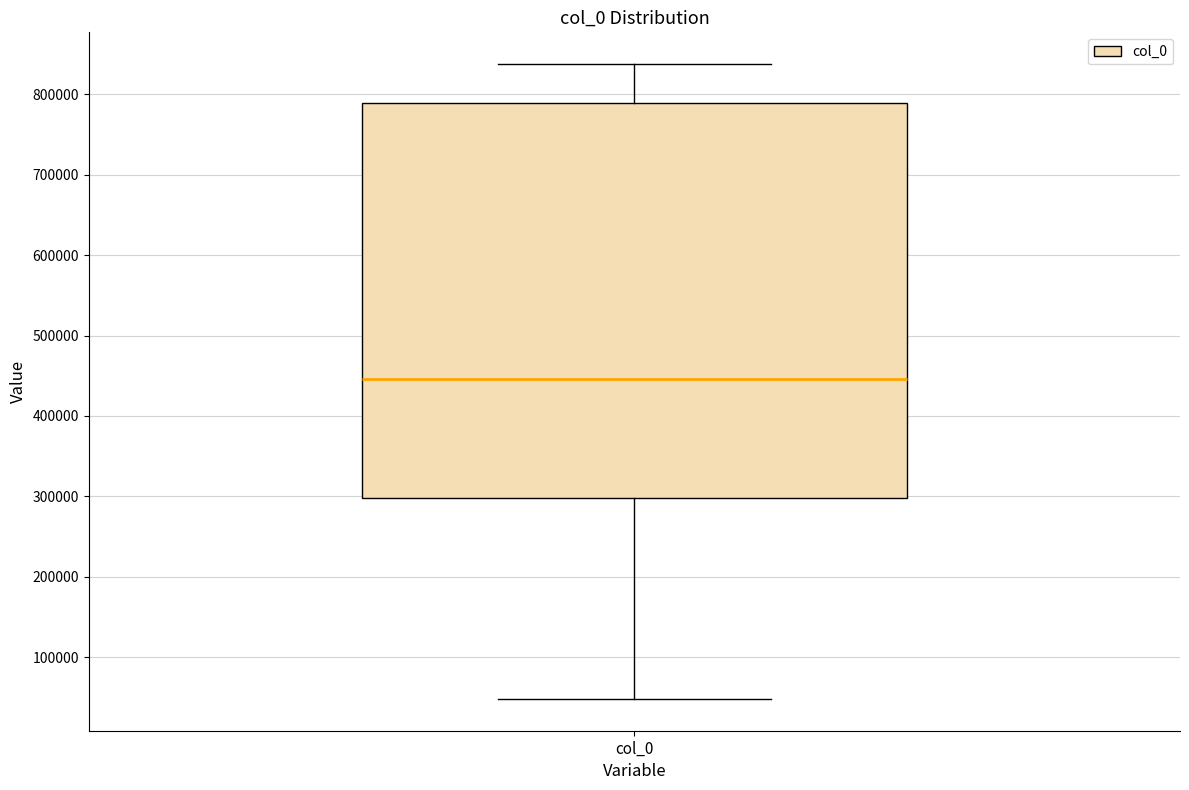

Where does the upper whisker of the box for col_0 end on the y-axis? The values are not printed on the chart, so give them approximately, as read against the axis.

840000